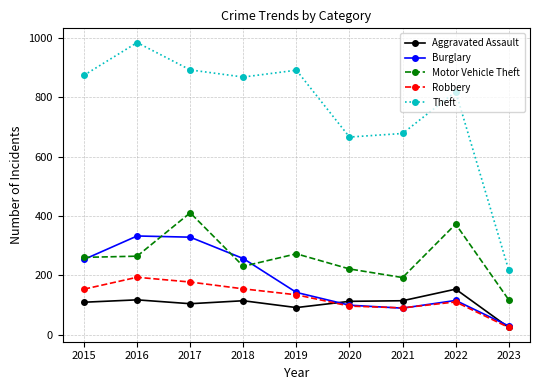

What is the spread (max minus min) of values at 2020?

569